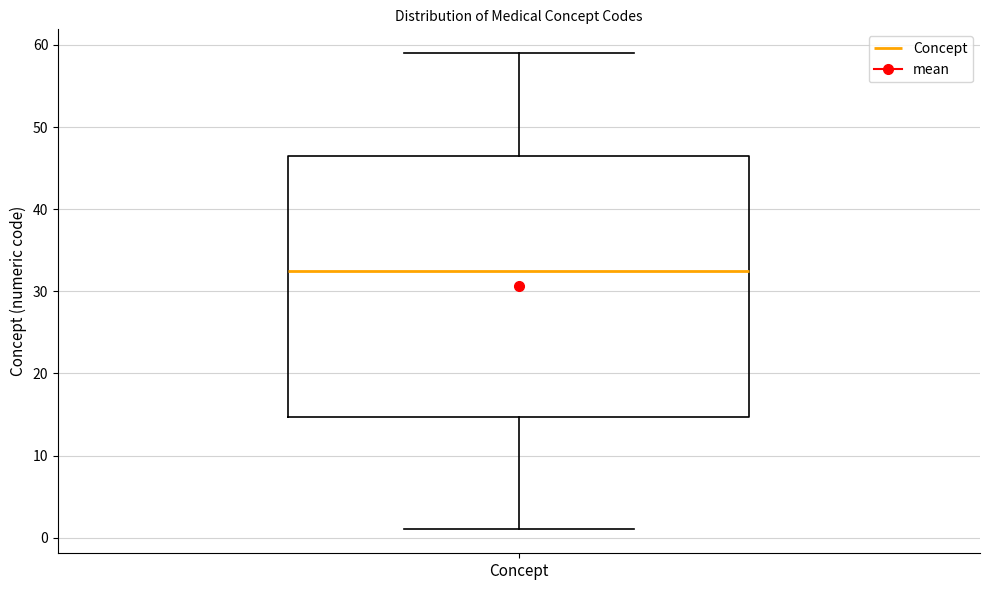

Read this box plot against the y-axis: the position of the median line, the range covered by the box, and the ends of both whiskers. The values are not printed on the chart, so give them approximately, as read against the axis.

median 33, box 15 to 47, whiskers 1 to 59